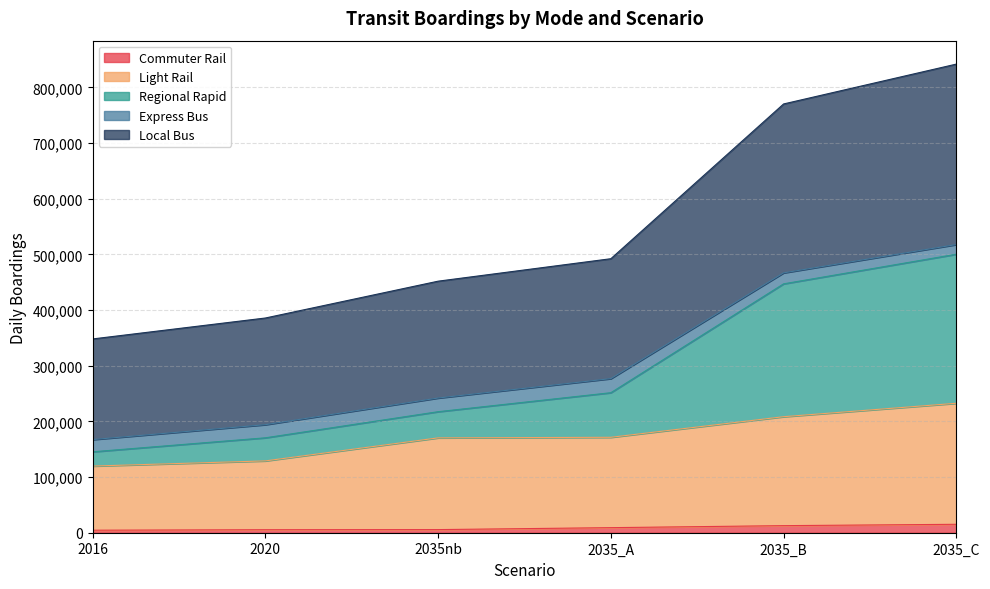

True or false: Light Rail and Commuter Rail cross at least once.

False